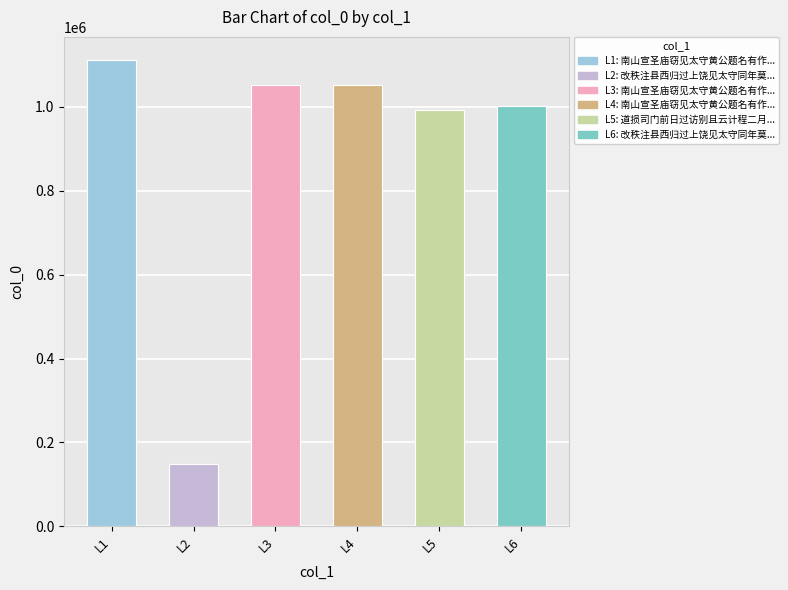

What is the change in value from 南山宣圣庙窃见太守黄公题名有作 to 南山宣圣庙窃见太守黄公题名有作 其一?

-58290